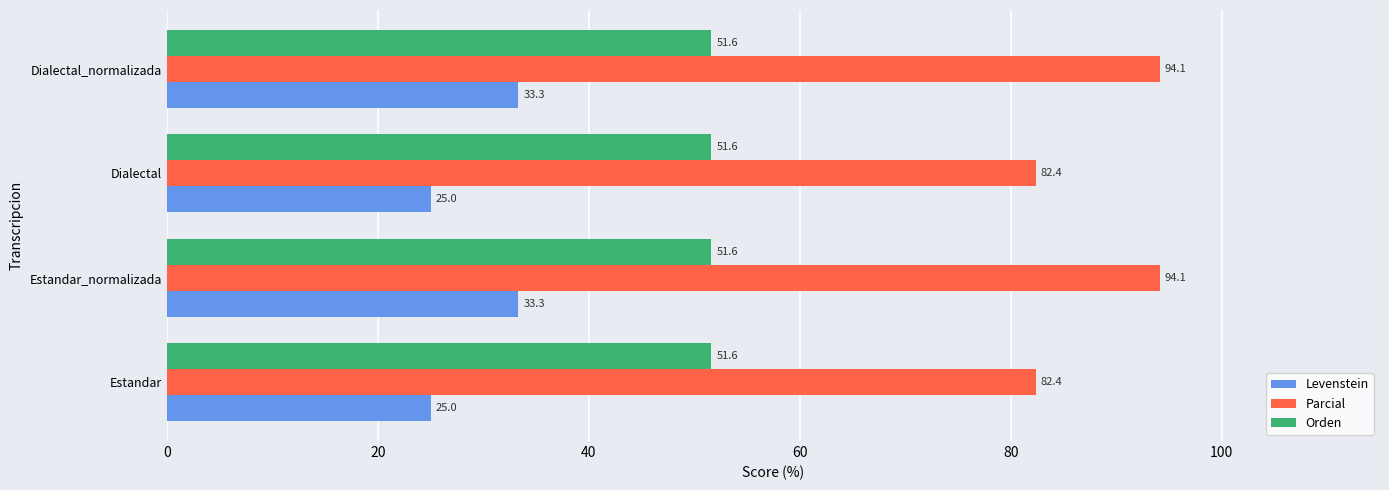

What are all the series names shown in the legend?

Levenstein, Parcial, Orden